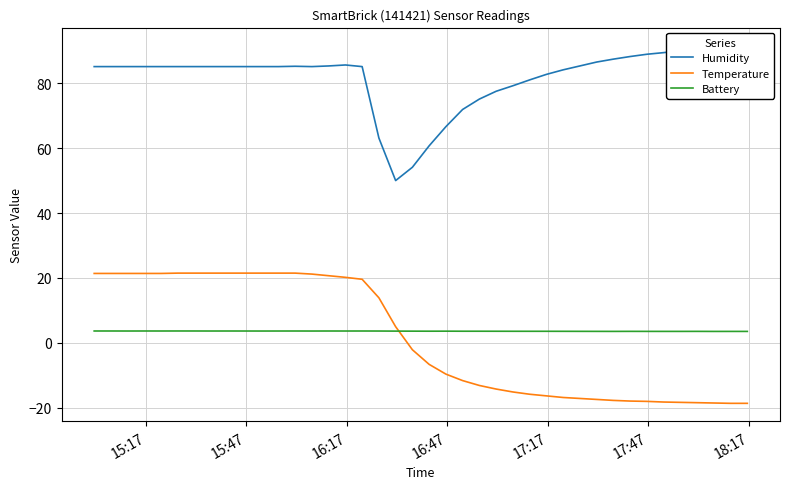

List the series in order of their peak value, lowest first.

Battery, Temperature, Humidity